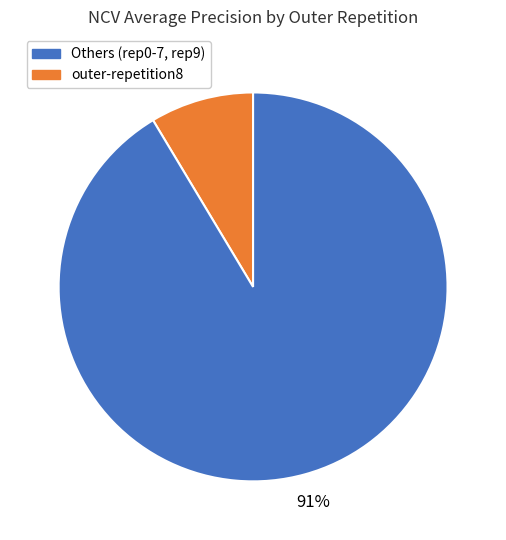

Does any single category account for the majority?

Yes